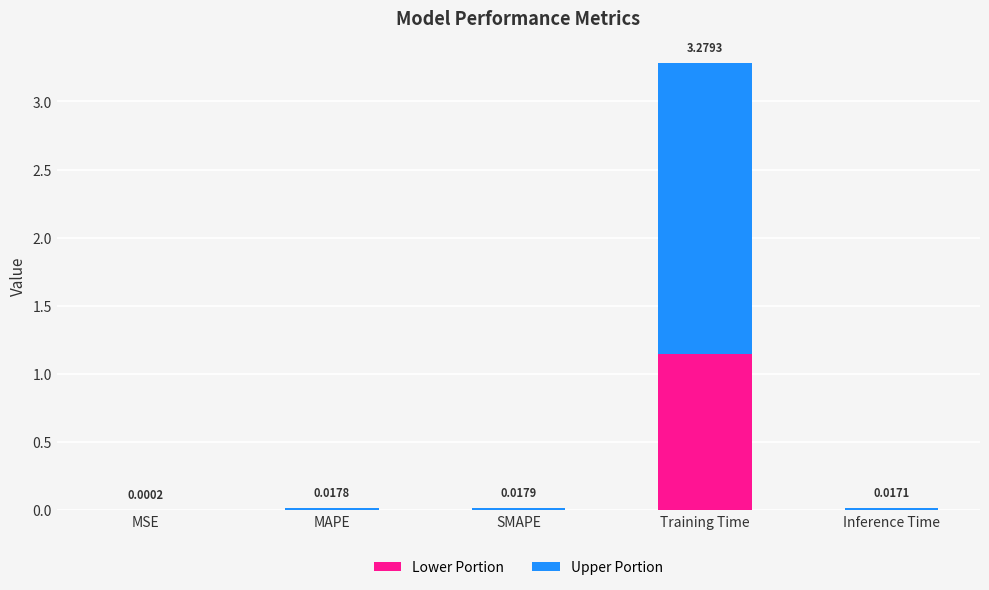

What are all the series names shown in the legend?

Lower Portion, Upper Portion